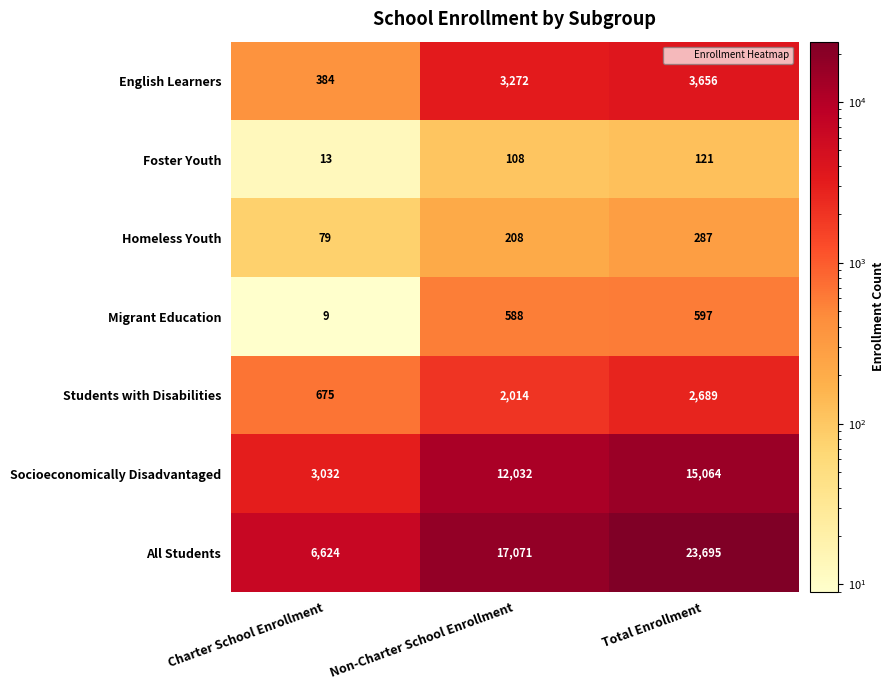

At which category is the sum across all series the highest?

Total Enrollment